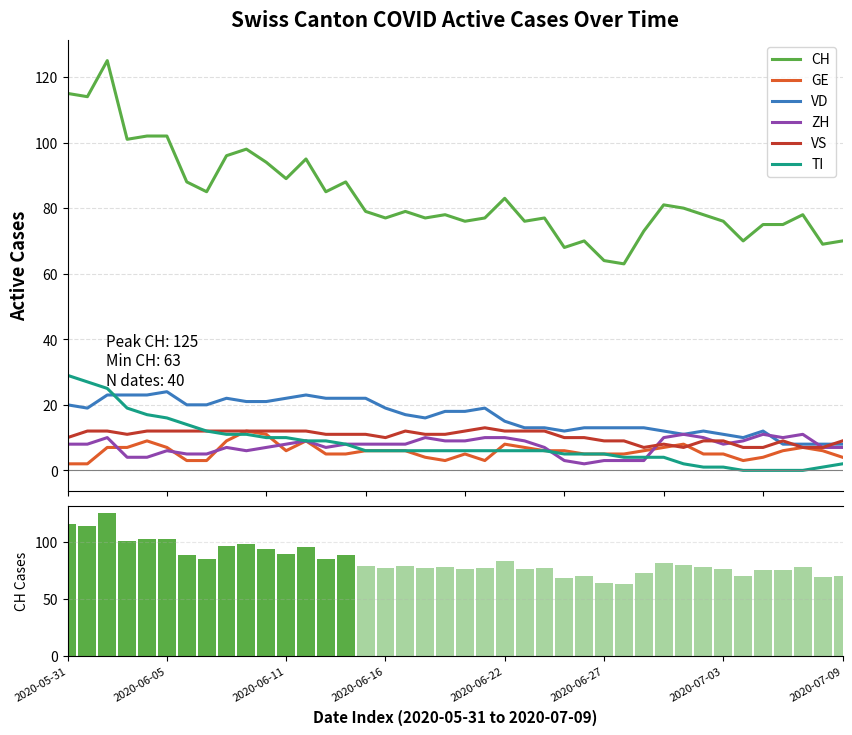

How many values in the CH series are below 79?

20